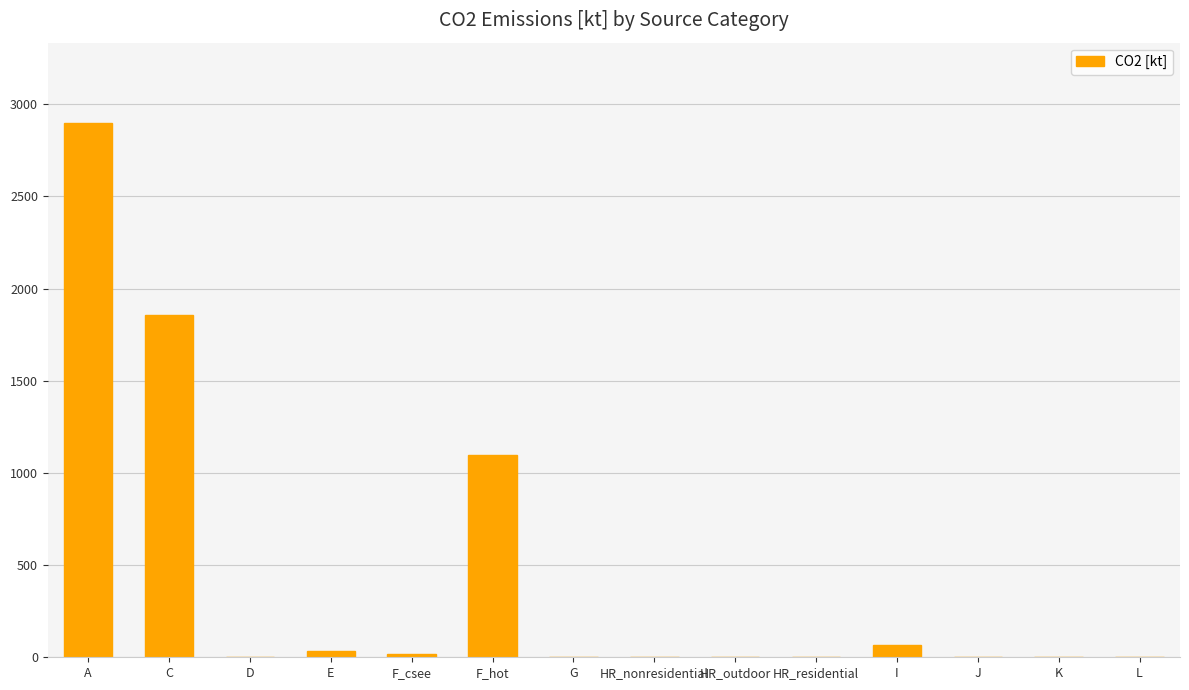

Which category has the highest value across all series?

A